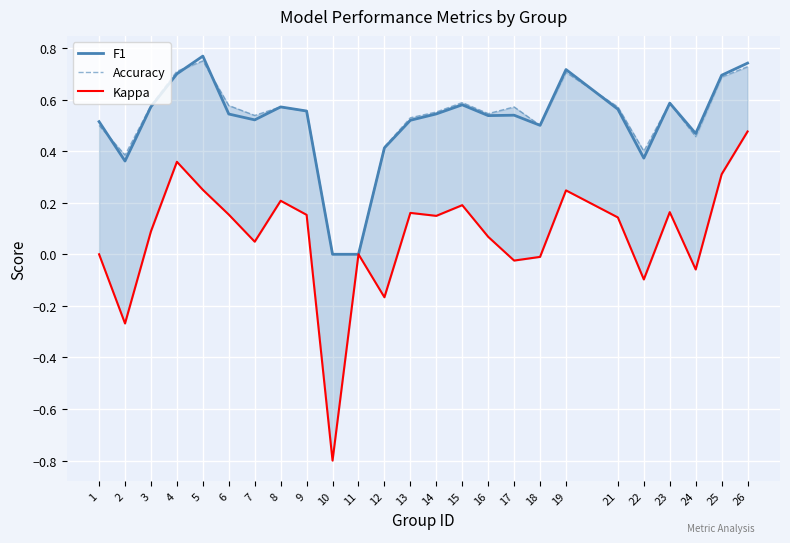

Where do Accuracy and F1 first cross each other?

1 and 2